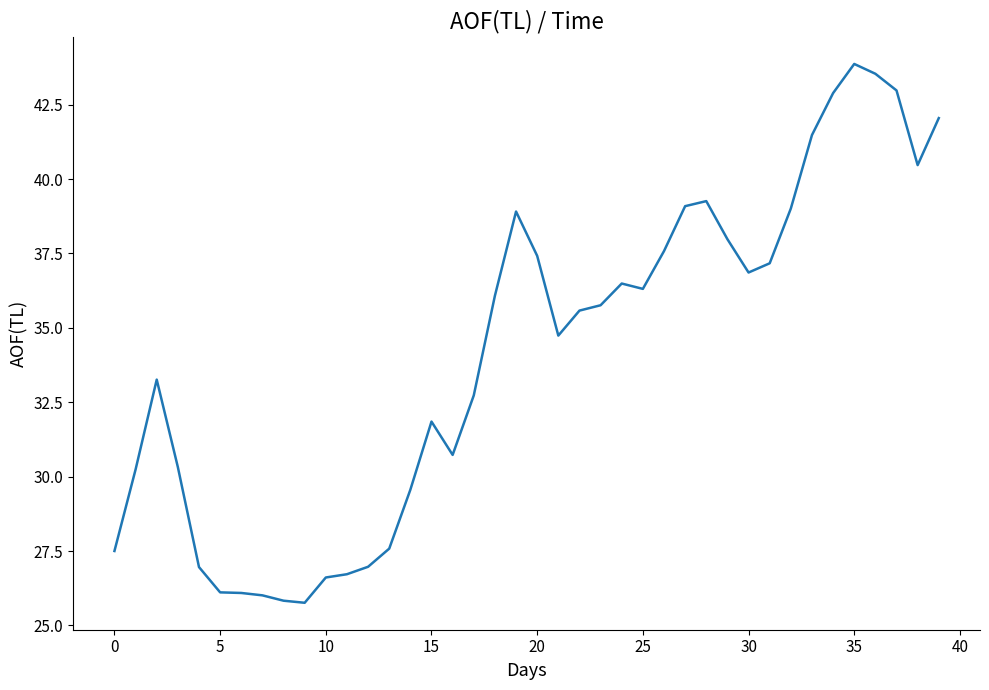

What is the minimum value shown in the chart?

25.8